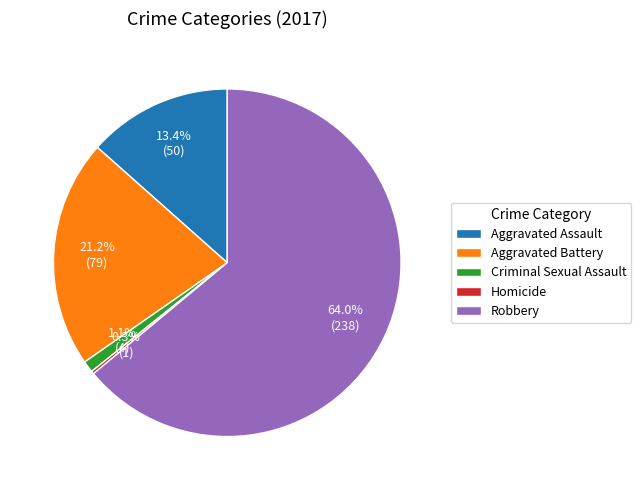

What is the largest slice in the pie chart?

Robbery